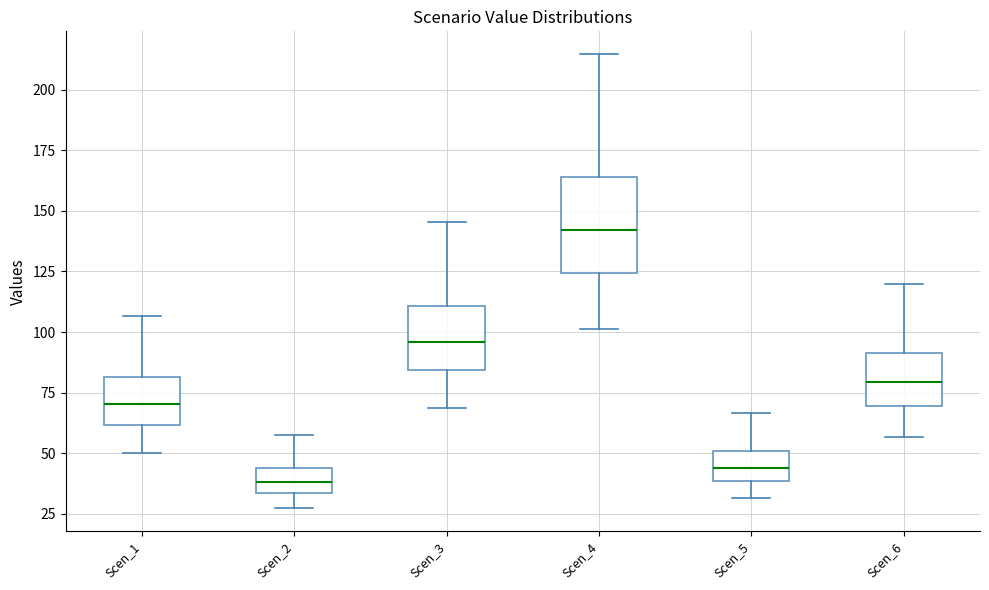

Reading left to right, transcribe this box plot: for each box, give where its median line is, the range the box spans, and where its two whiskers end, as read against the y-axis. The values are not printed on the chart, so give them approximately, as read against the axis.

Scen_1: median 70, box 60 to 80, whiskers 50 to 105
Scen_2: median 40, box 35 to 45, whiskers 25 to 60
Scen_3: median 95, box 85 to 110, whiskers 70 to 145
Scen_4: median 140, box 125 to 165, whiskers 100 to 215
Scen_5: median 45, box 40 to 50, whiskers 30 to 65
Scen_6: median 80, box 70 to 90, whiskers 55 to 120